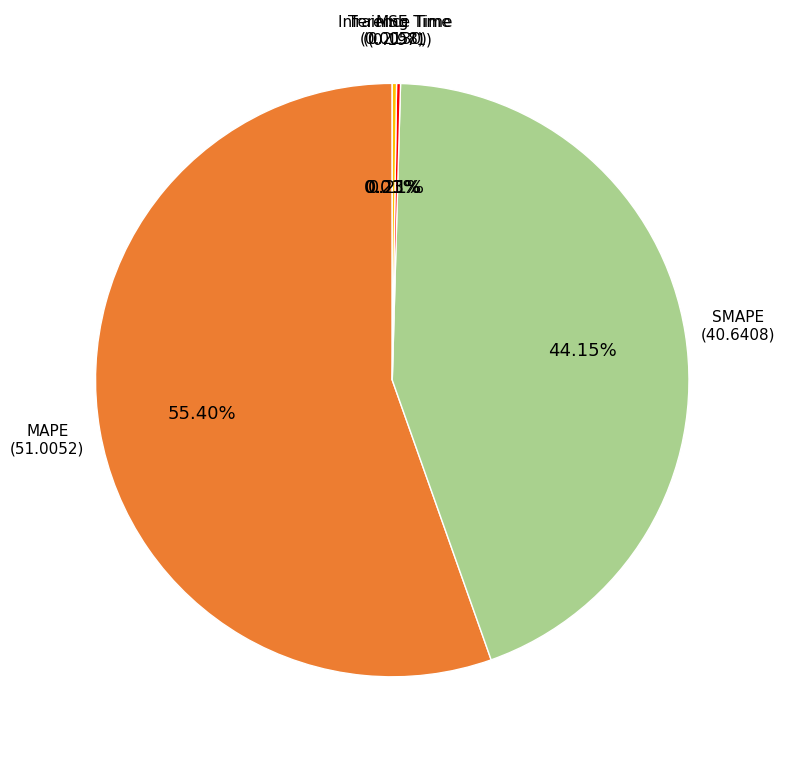

Is there a majority slice in this chart?

Yes